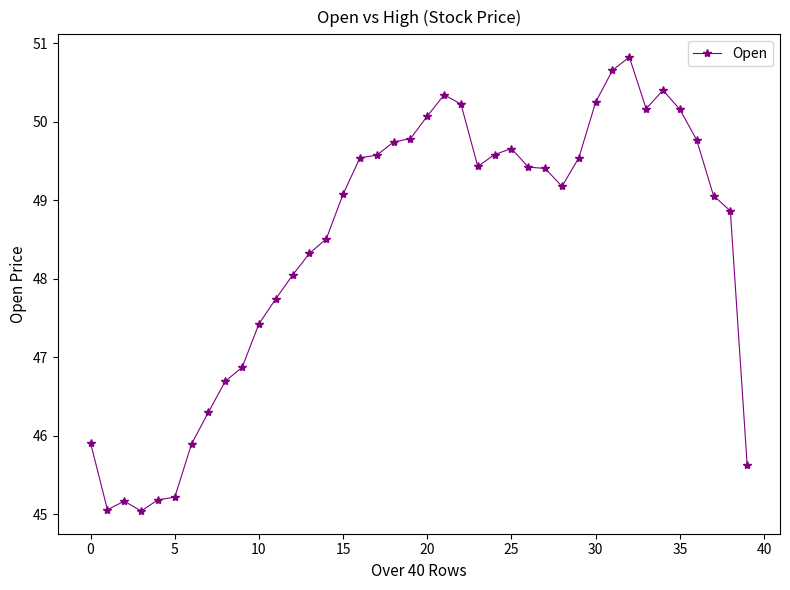

What is the value of the 16th point from the left?

49.1